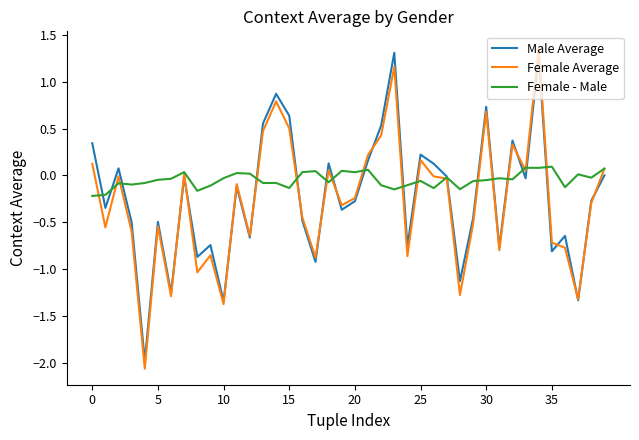

True or false: Female - Male has more than 2 points higher than both neighbors.

True